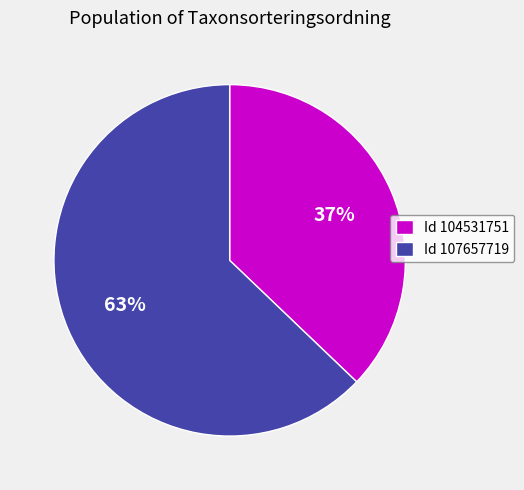

Is there a majority slice in this chart?

Yes